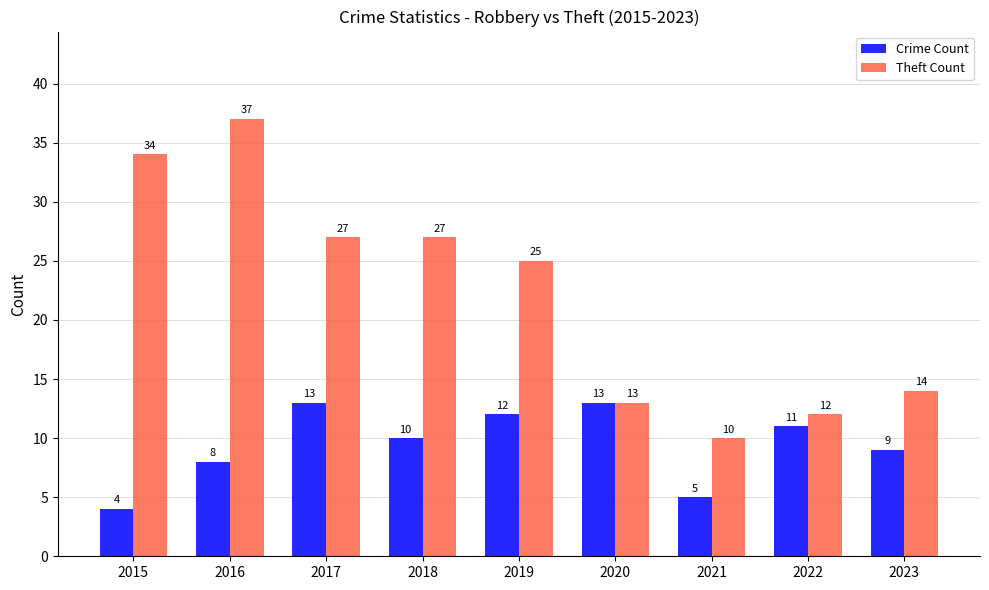

Rank the series by their average value, from lowest to highest.

Crime Count, Theft Count